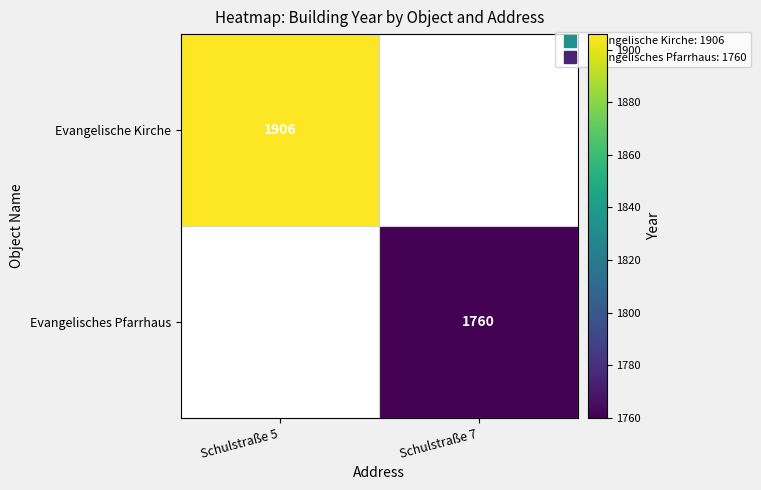

Which series has the widest spread of values?

Evangelische Kirche